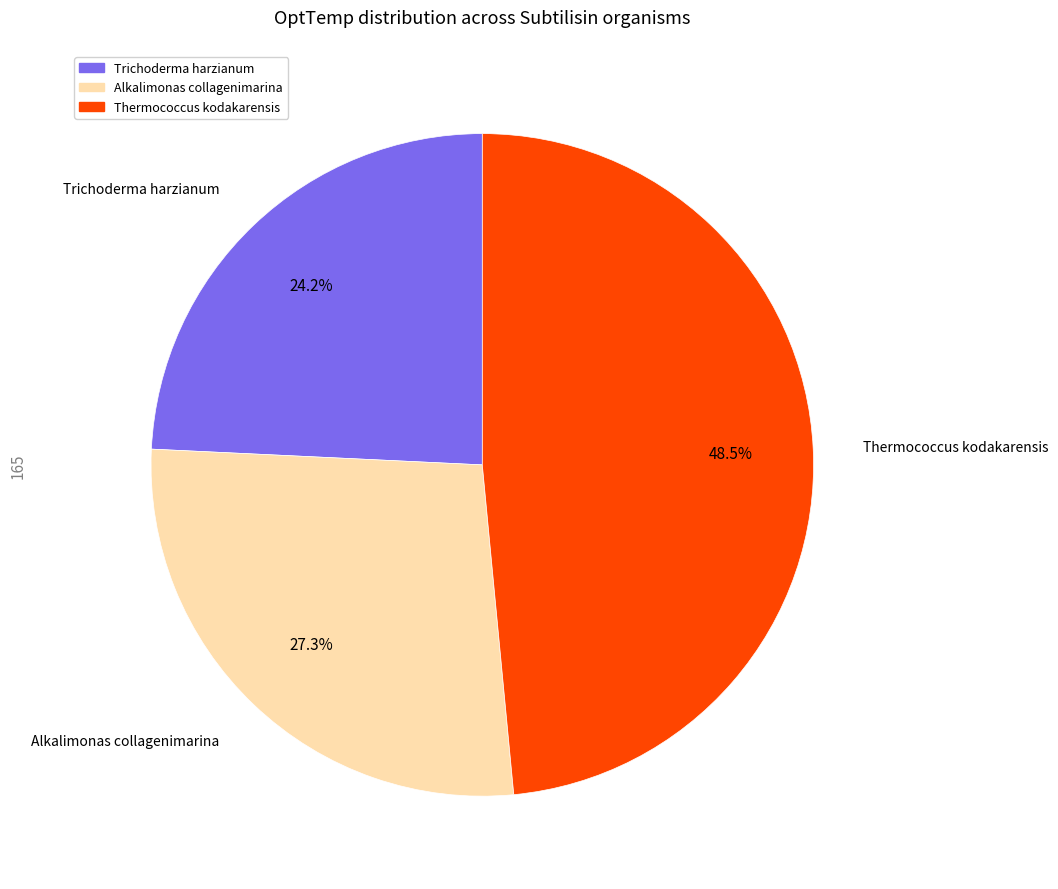

To the nearest percent, what is the difference between the Trichoderma harzianum and Alkalimonas collagenimarina slice percentages?

3%